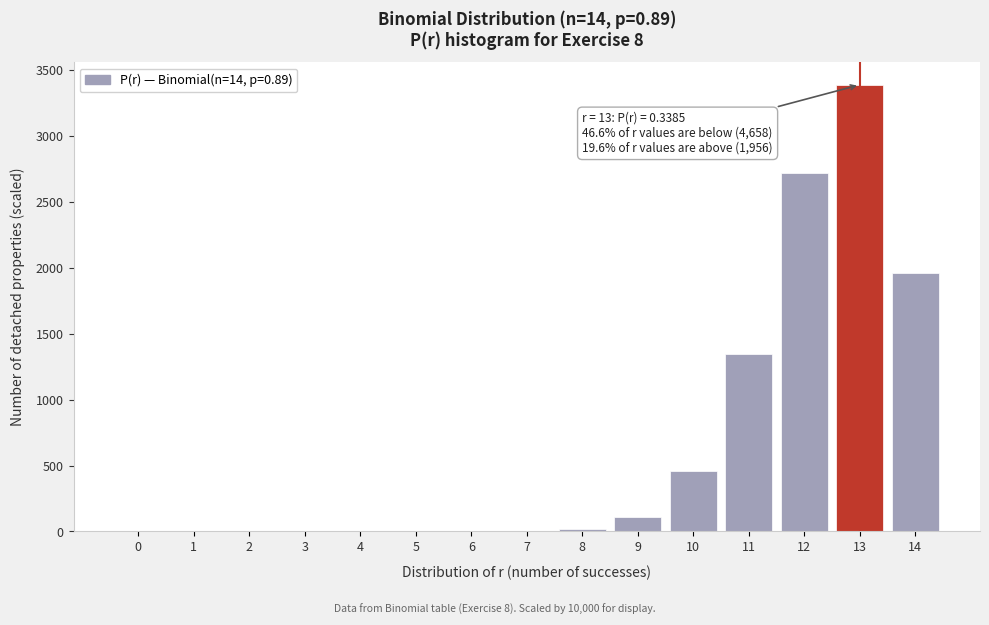

What is the maximum value shown in the chart?

3385.3